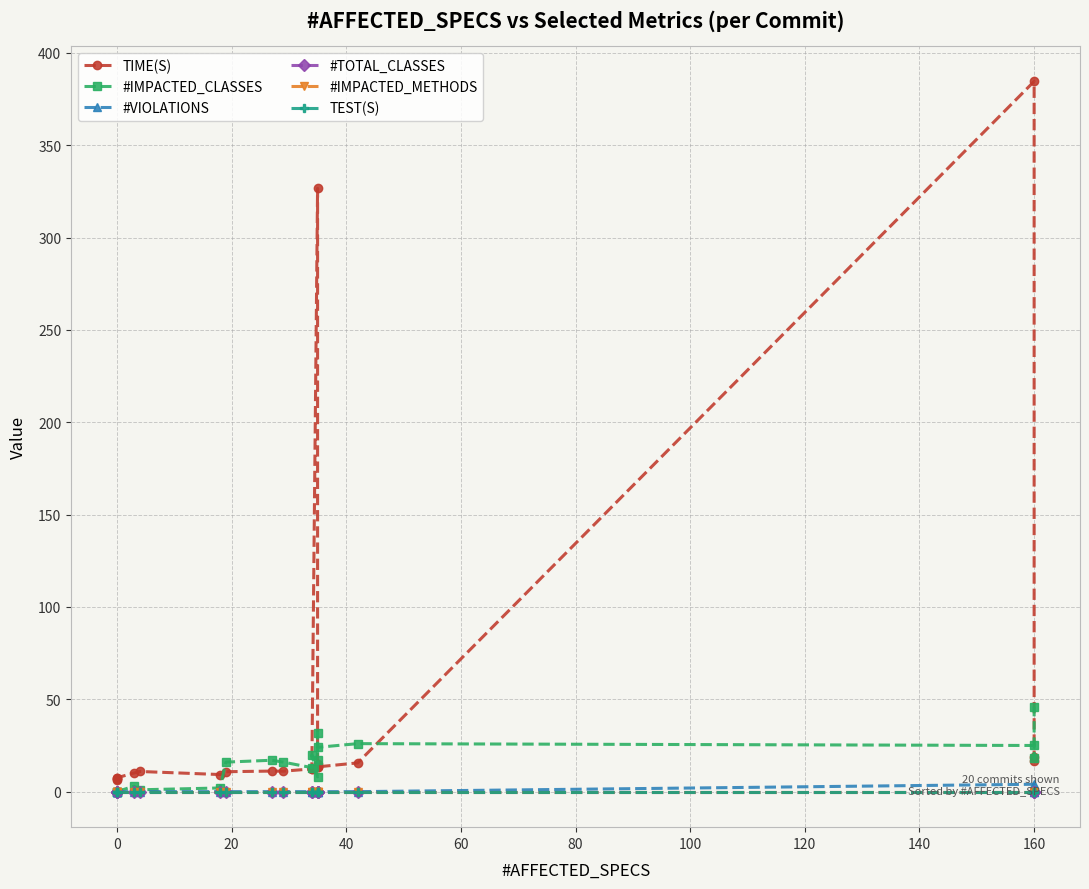

Rank the series by their maximum value, from highest to lowest.

TIME(S), #IMPACTED_CLASSES, #VIOLATIONS, #TOTAL_CLASSES, #IMPACTED_METHODS, TEST(S)